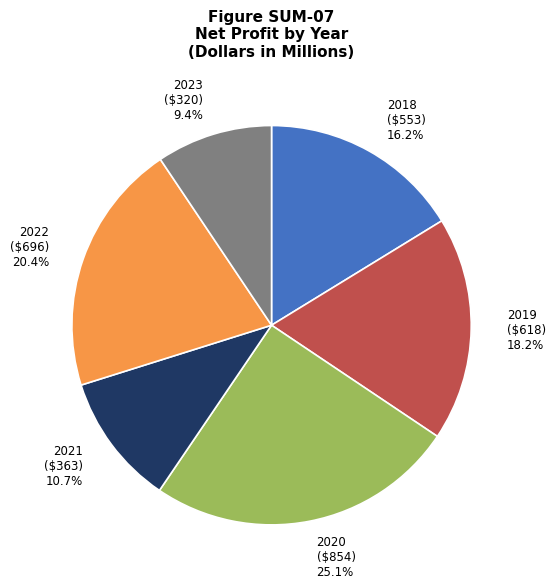

Count the number of slices in the pie.

6